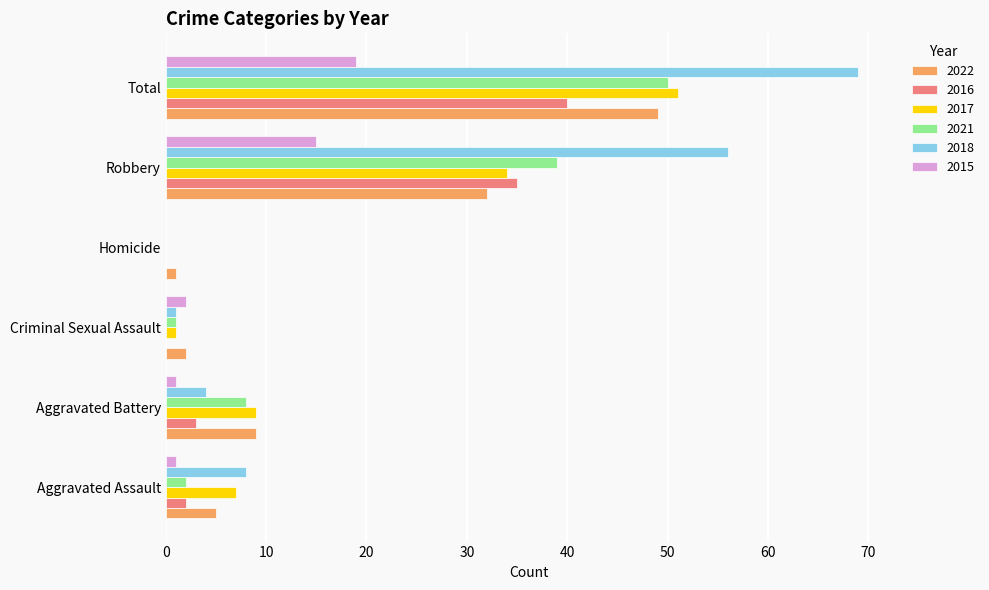

At which category does the chart reach its peak across all series?

Total